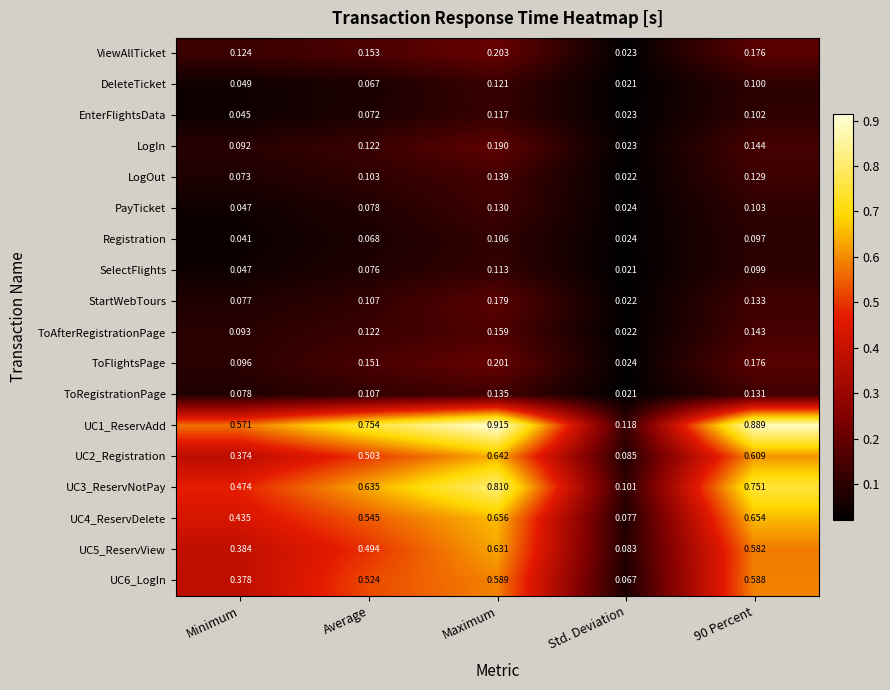

What is the total value across all series at 90 Percent?

5.6